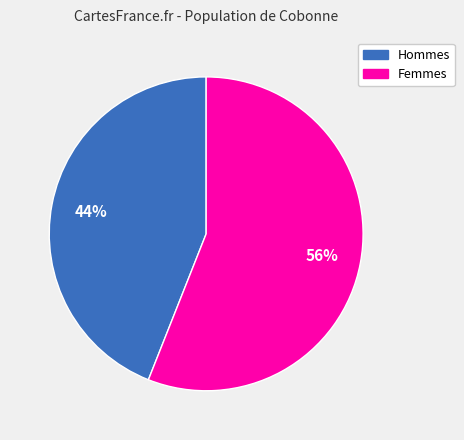

Is there any slice that represents more than half of the pie?

Yes